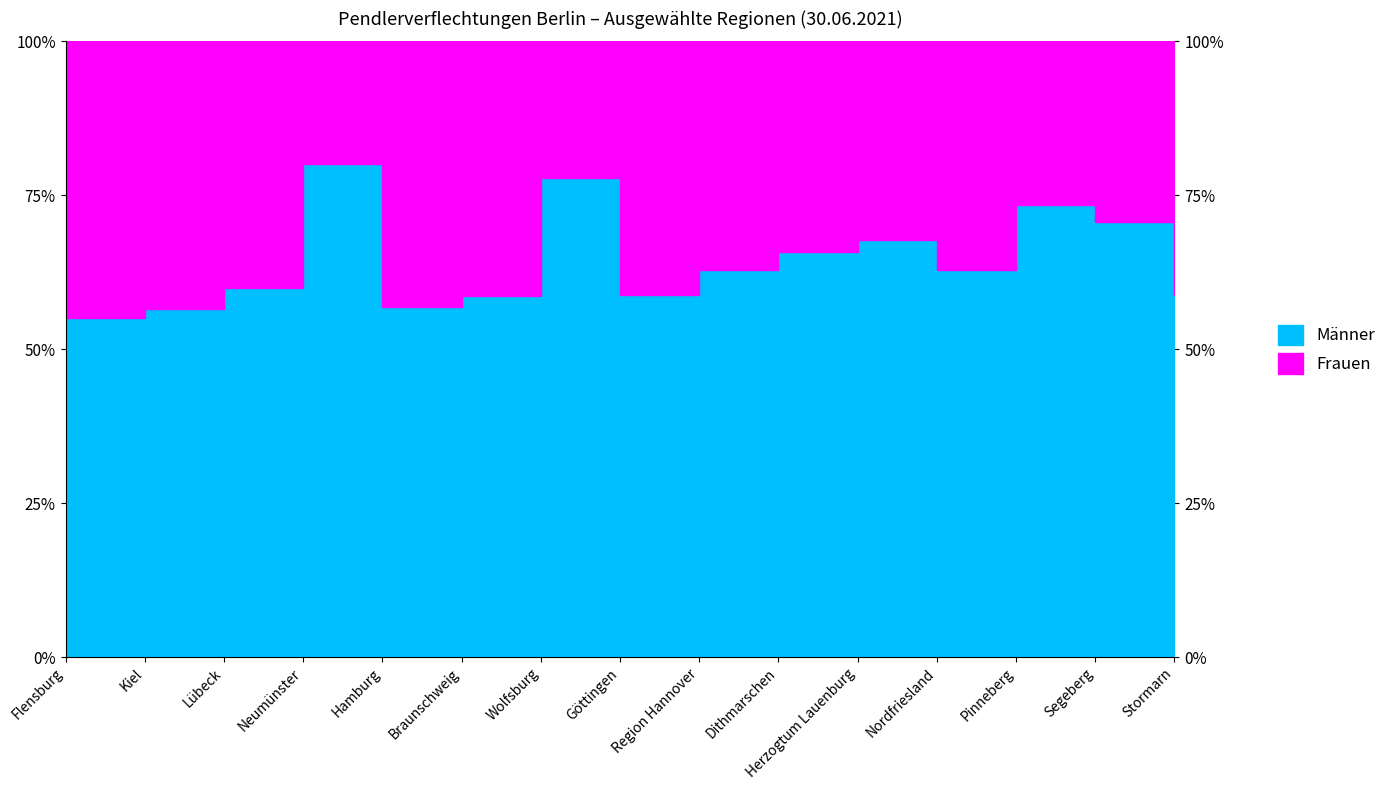

What is the label of the 11th point from the right?

Hamburg